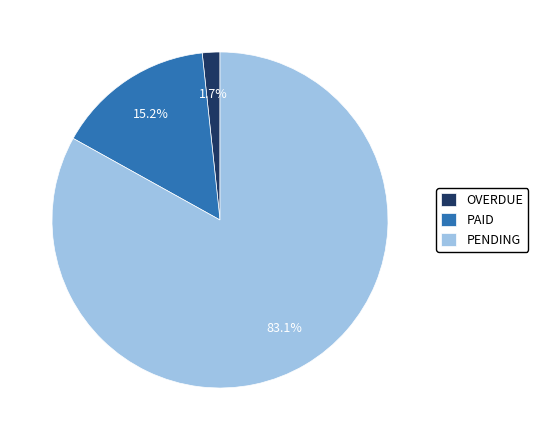

What is the smallest slice in the pie chart?

OVERDUE